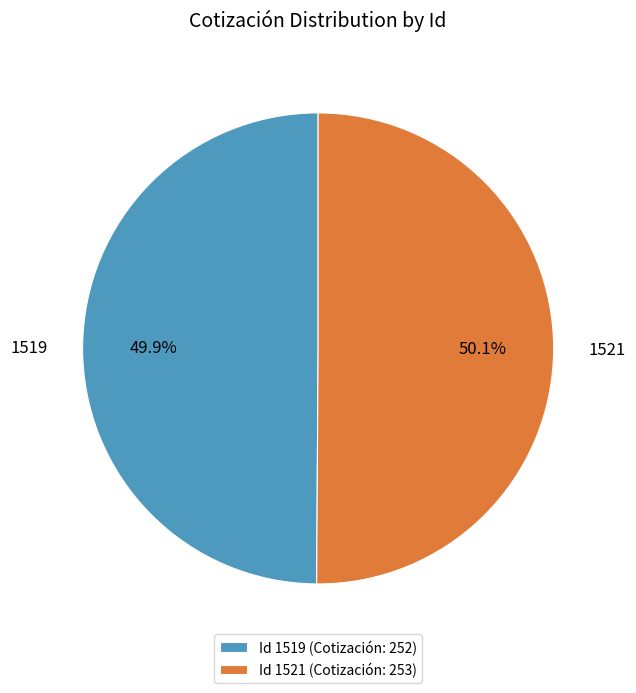

Combined, do Id 1521 (Cotización: 253) and Id 1519 (Cotización: 252) account for over 50%?

Yes